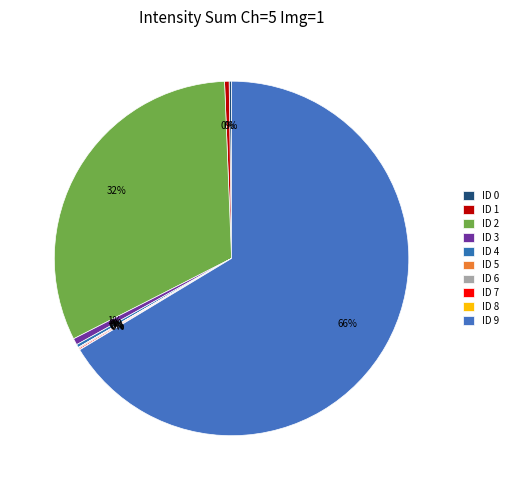

What portion of the pie excludes ID 8?

100.0%